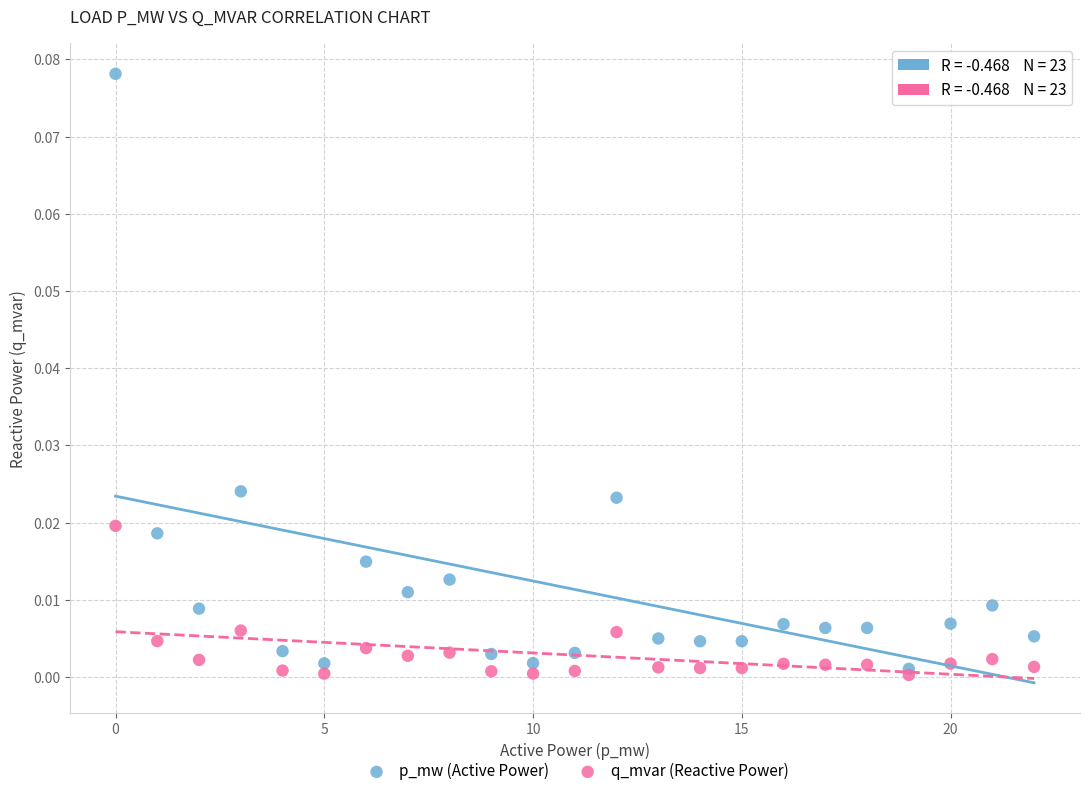

Which series reaches the maximum Y coordinate?

p_mw (Active Power)